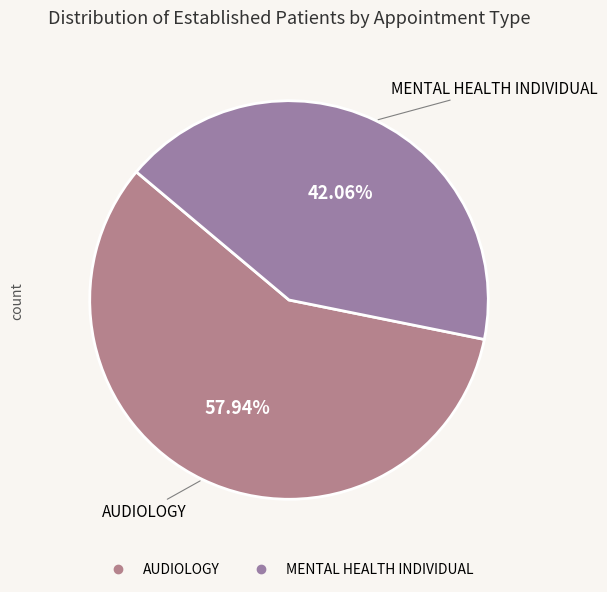

To the nearest percent, what is the average slice percentage?

50%